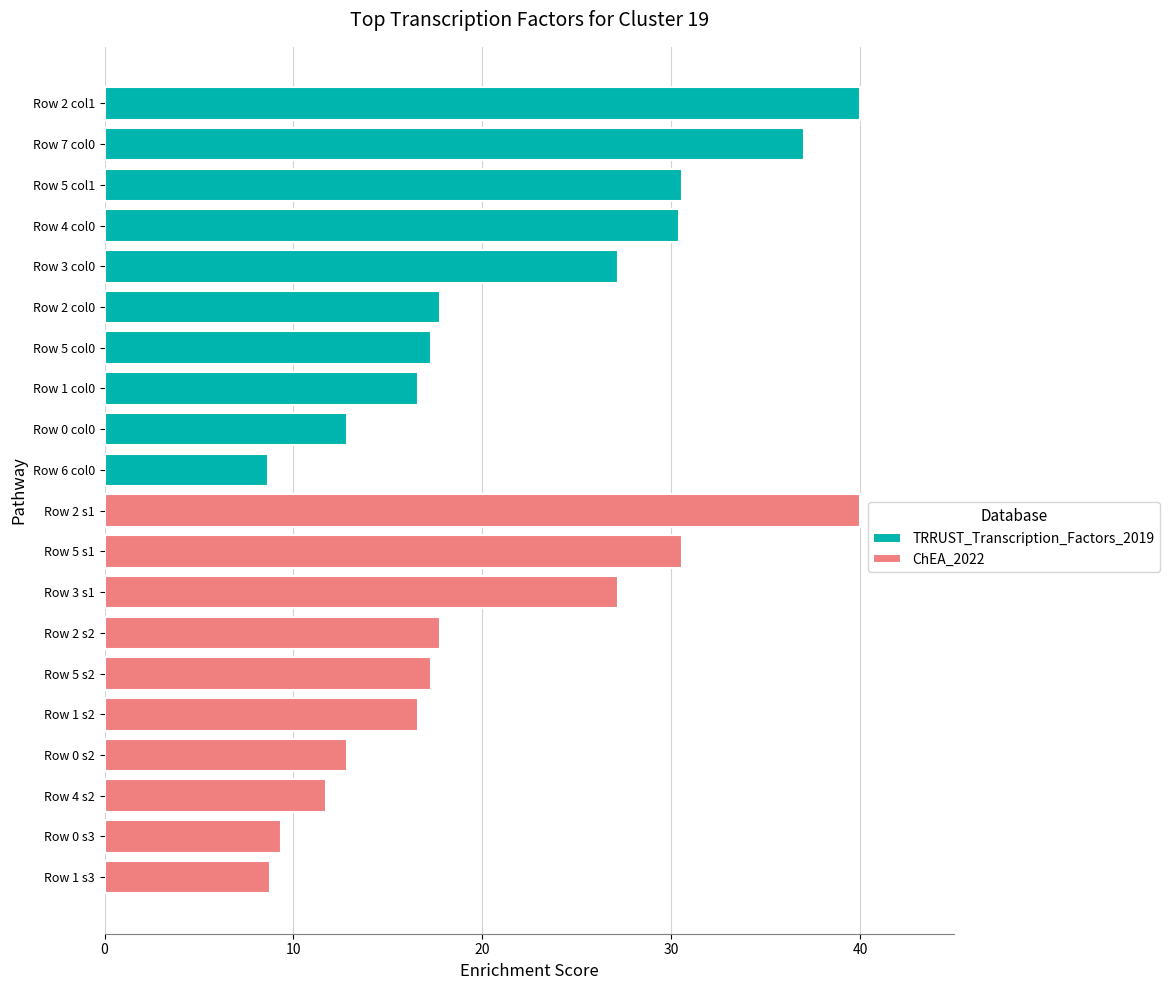

True or false: TRRUST_Transcription_Factors_2019 has a value of 51.3 at Row 5 col1.

False